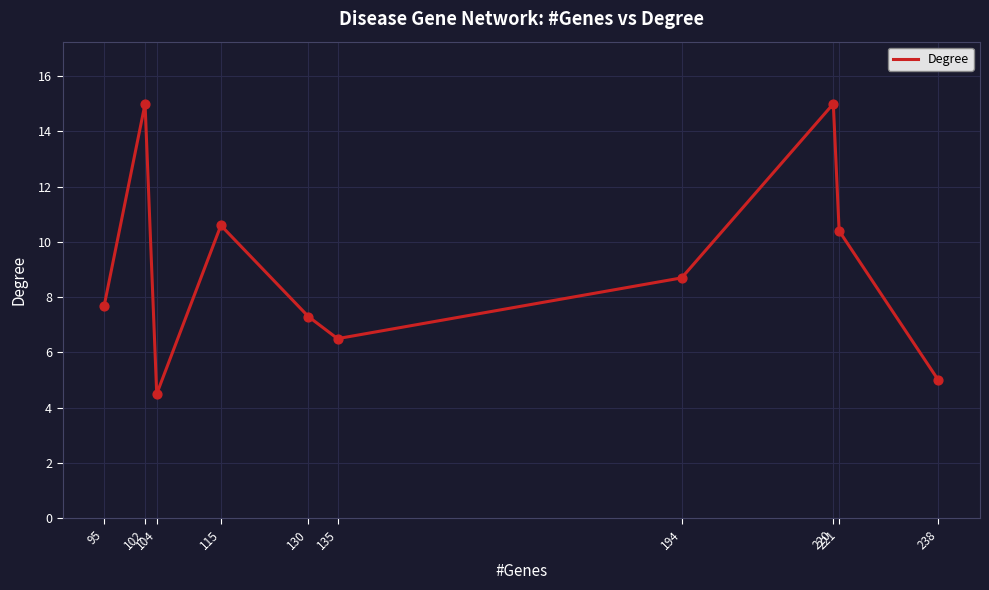

What is the change in value from 115 to 194?

-1.9